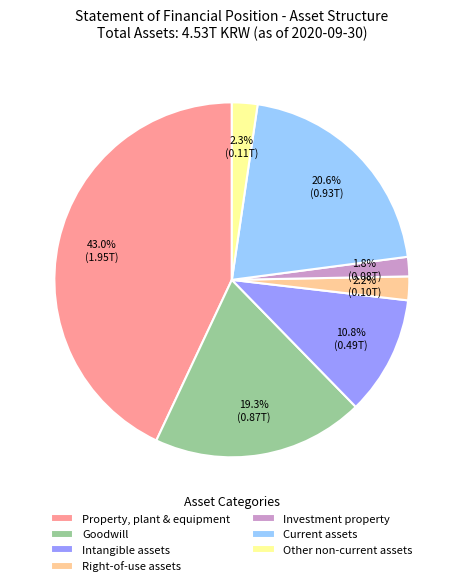

How many segments does this pie chart have?

7